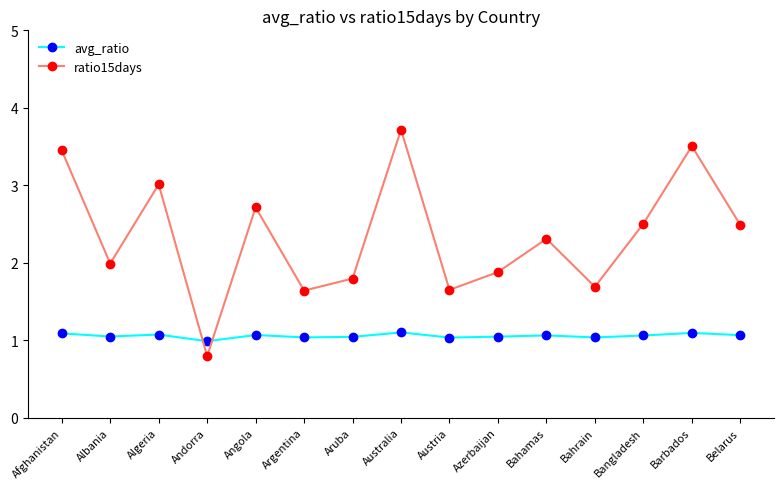

What is the sum of the ratio15days values at Belarus and Bangladesh?

5.0